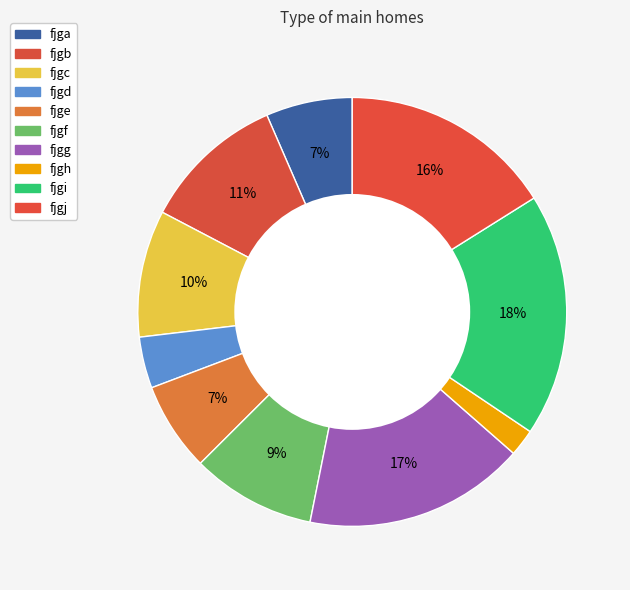

To the nearest percent, what is the difference between the fjgi and fjgd slice percentages?

14%